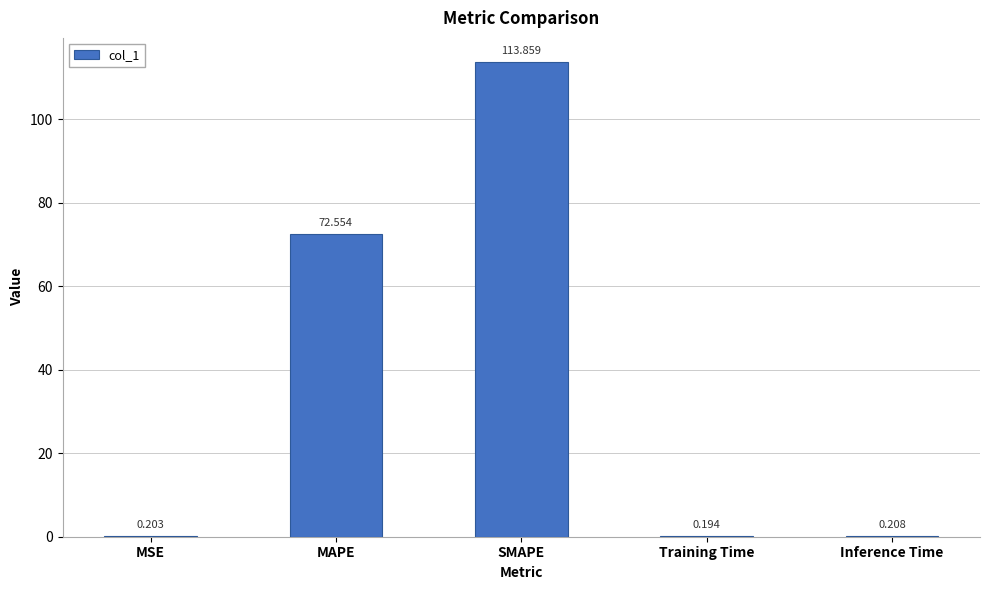

At which label is the value closest to 57?

MAPE